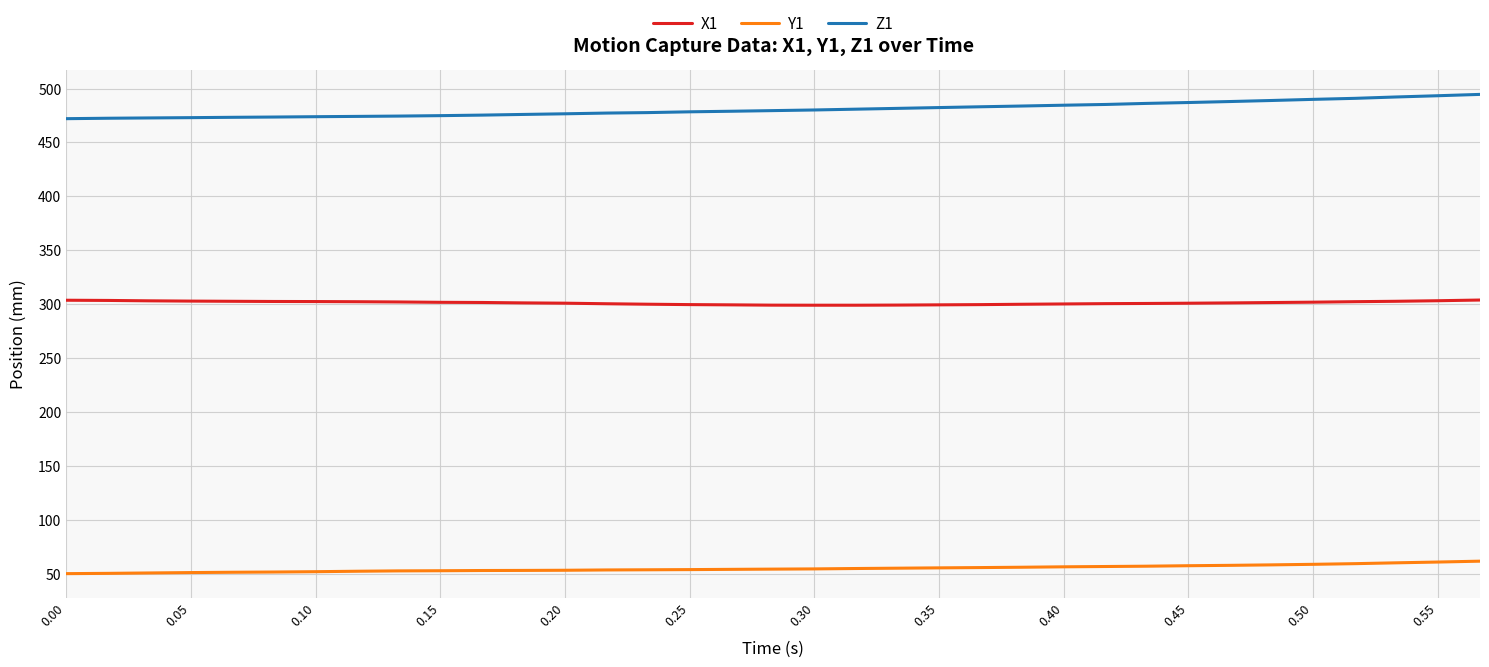

What is the highest value of the Y1 series?

61.5